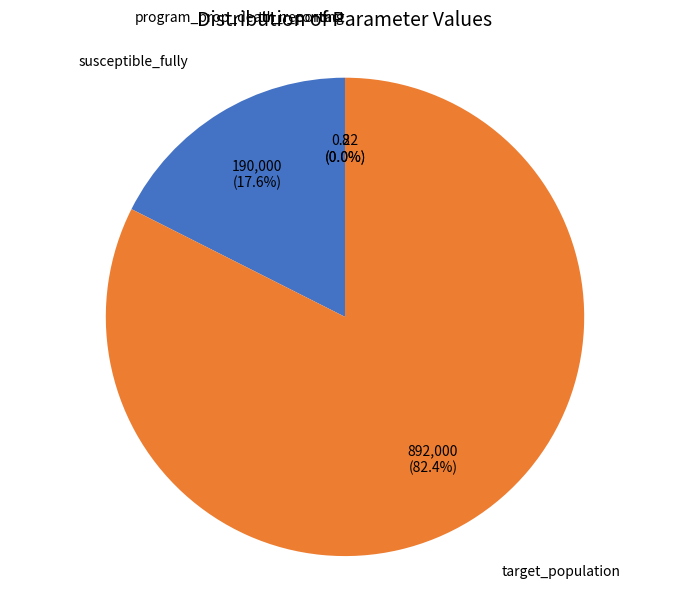

To the nearest percent, what is the difference between the largest and smallest slice percentages?

82%